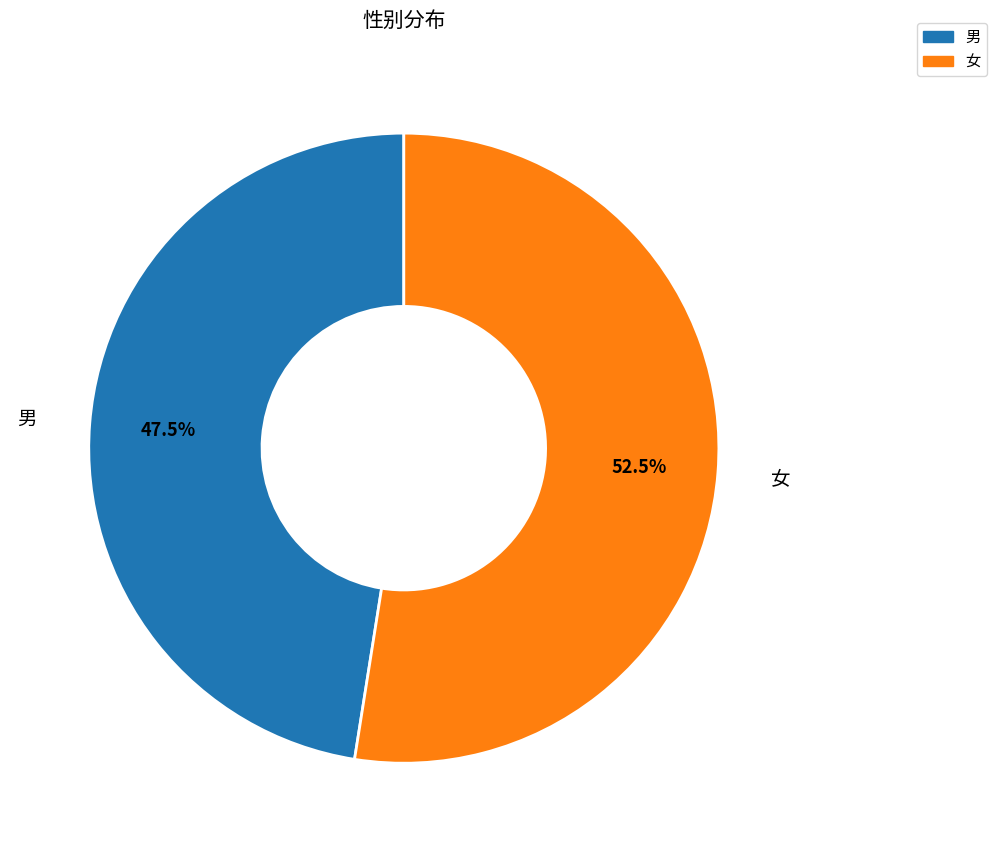

Rank the categories by value from highest to lowest.

女, 男